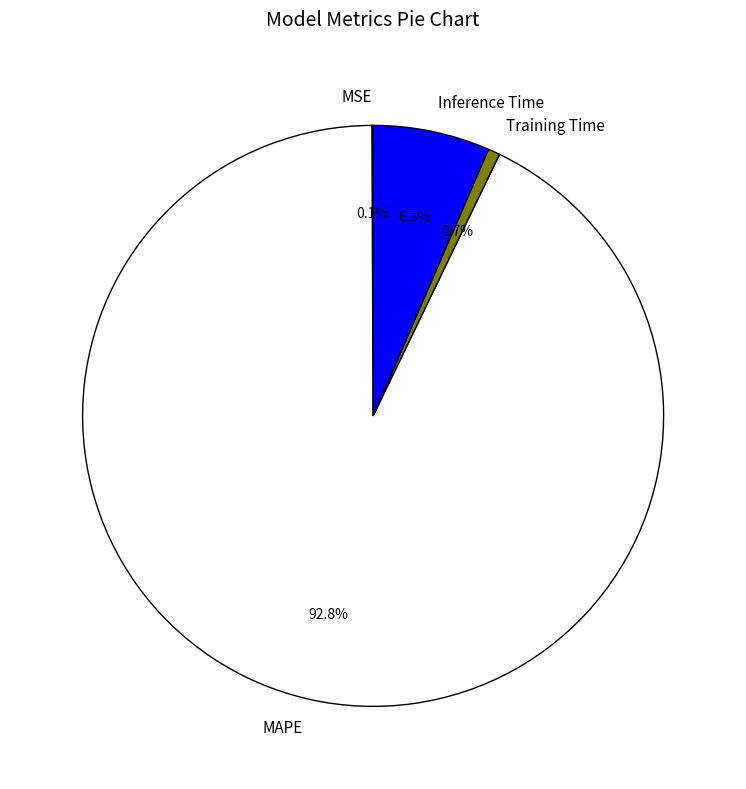

How much of the chart is everything except Inference Time?

93.5%